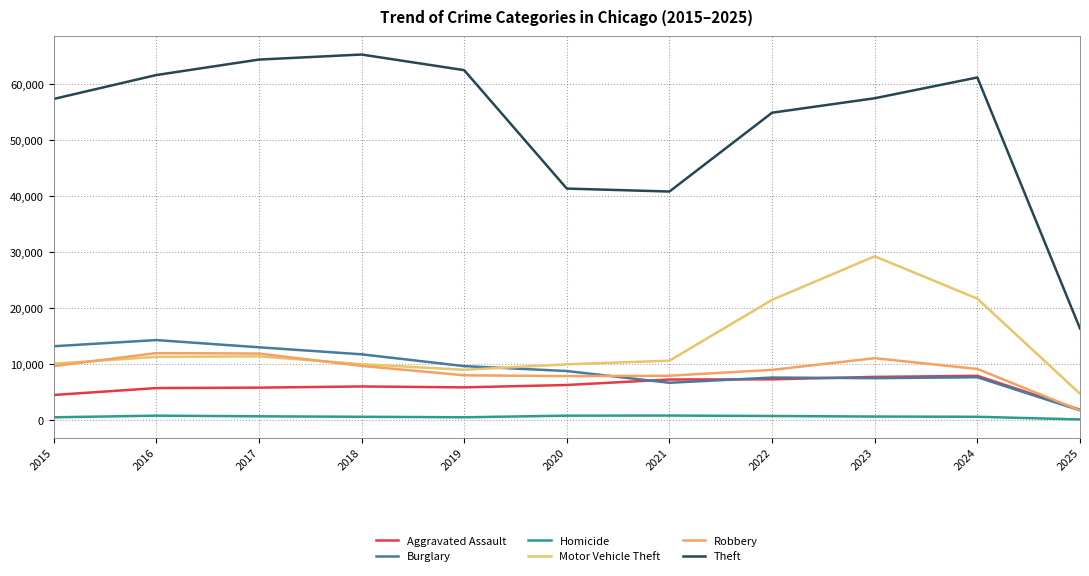

What is the spread (max minus min) of values at 2022?

54169